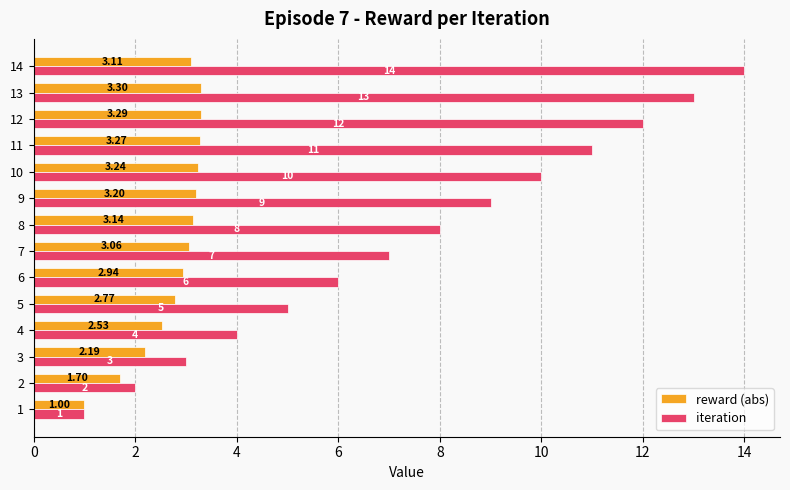

List the series in order of their overall mean, lowest first.

reward (abs), iteration